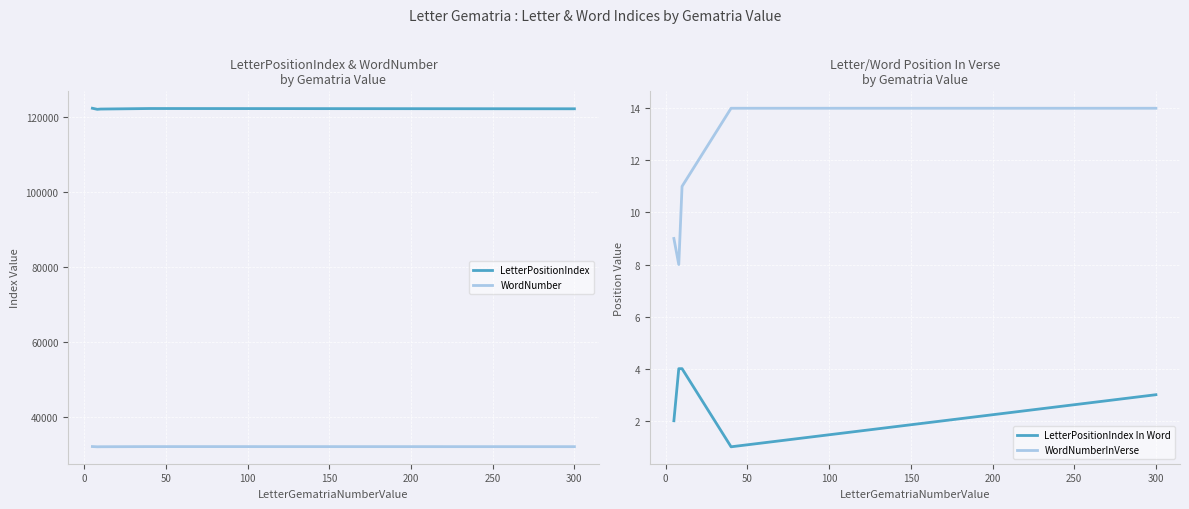

True or false: WordNumber and LetterPositionIndex intersect in this chart.

False